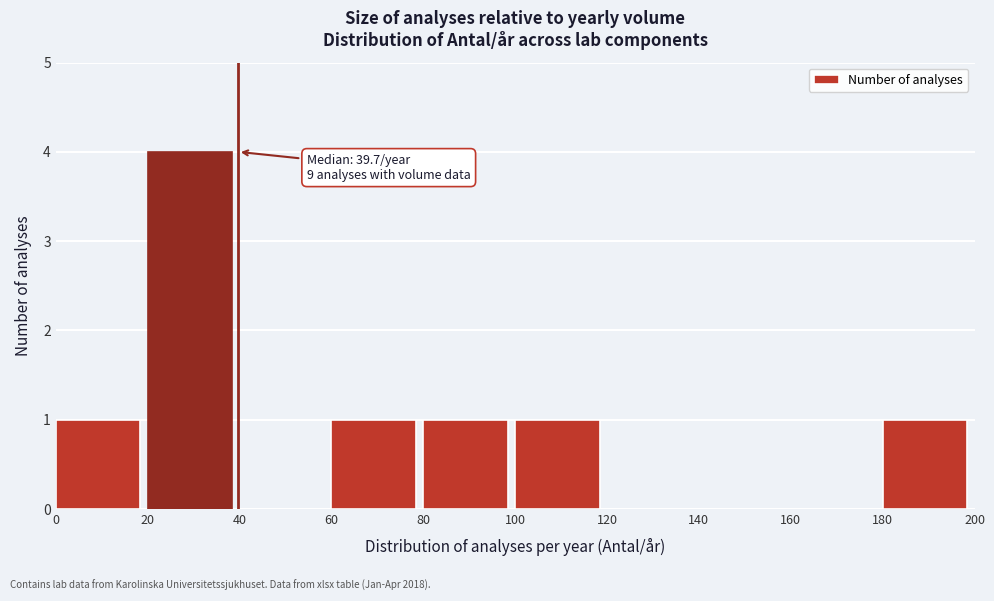

Which range on the x-axis has the tallest bar?

20 to 40